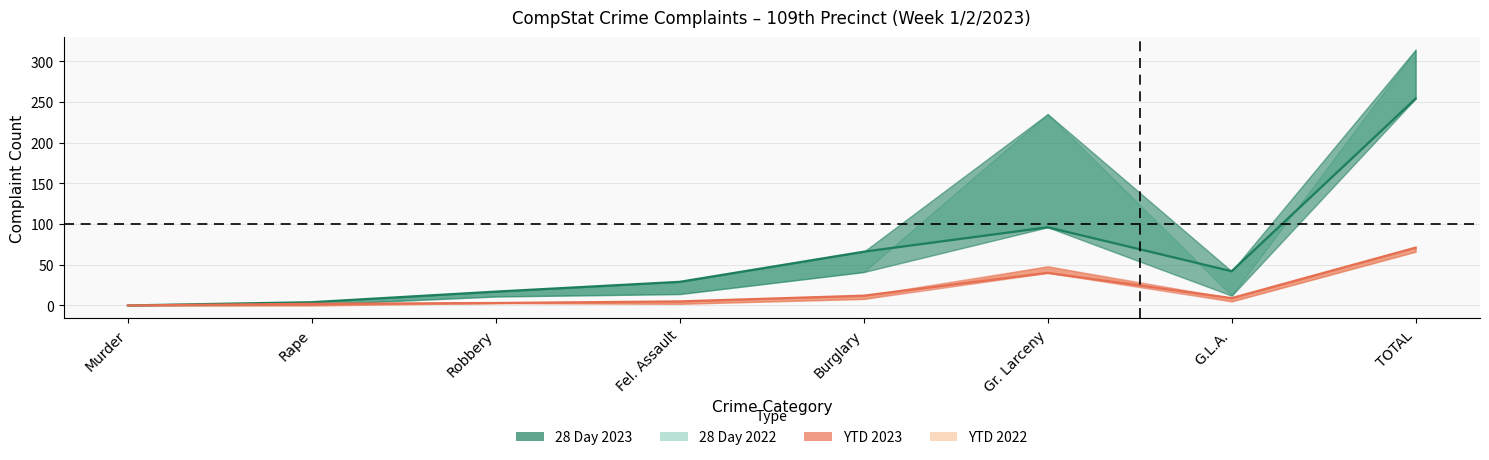

True or false: 28 Day 2022 and 28 Day 2023 intersect in this chart.

False